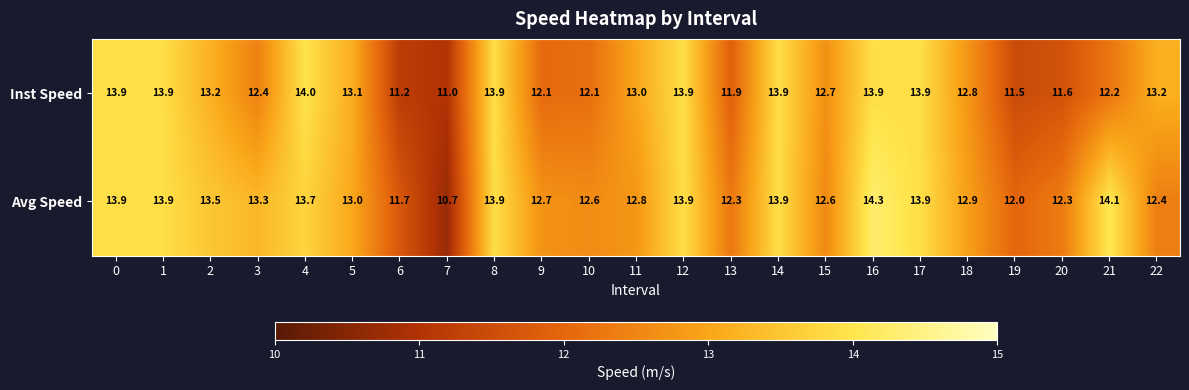

Is the value of Avg Speed at 2 greater than the value of Inst Speed at 22?

Yes